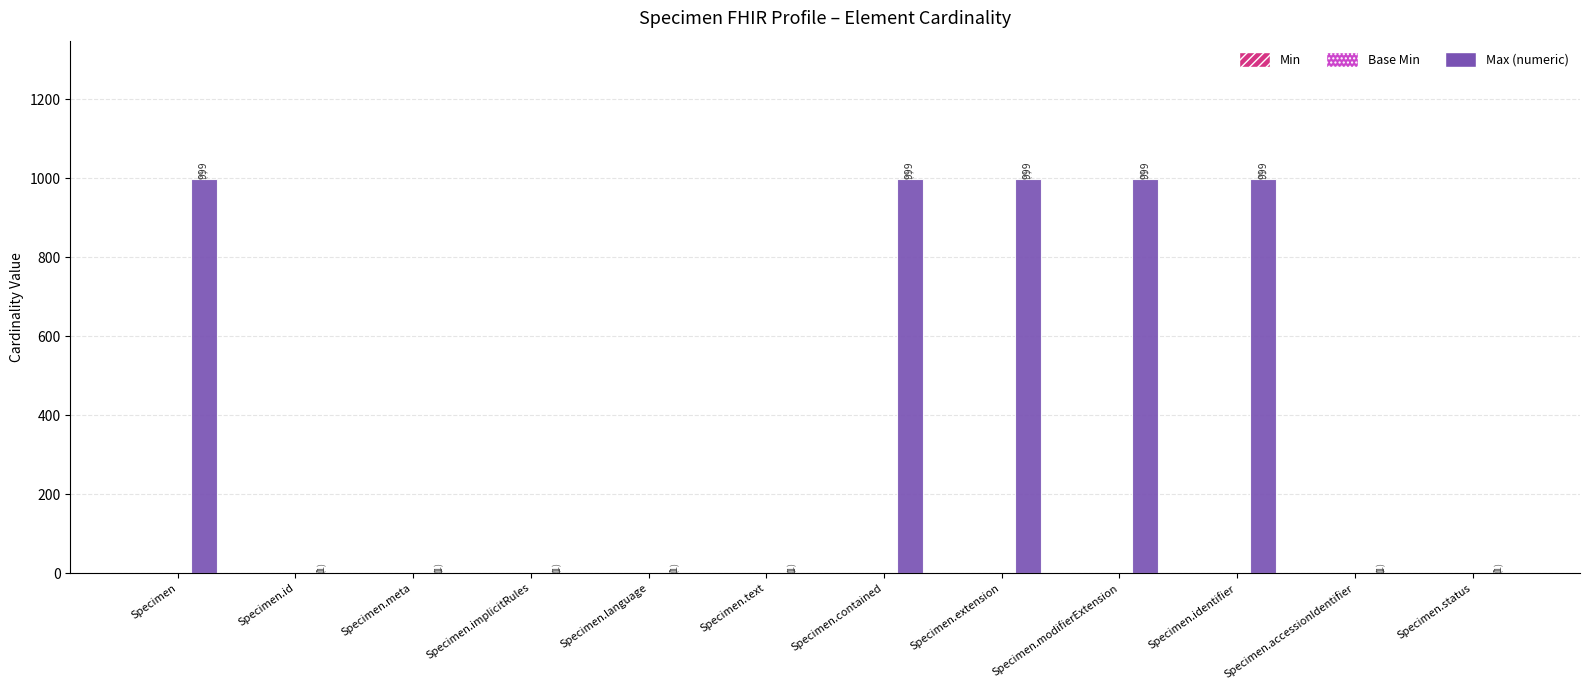

What is the change in value from Specimen.id to Specimen.modifierExtension?

+998